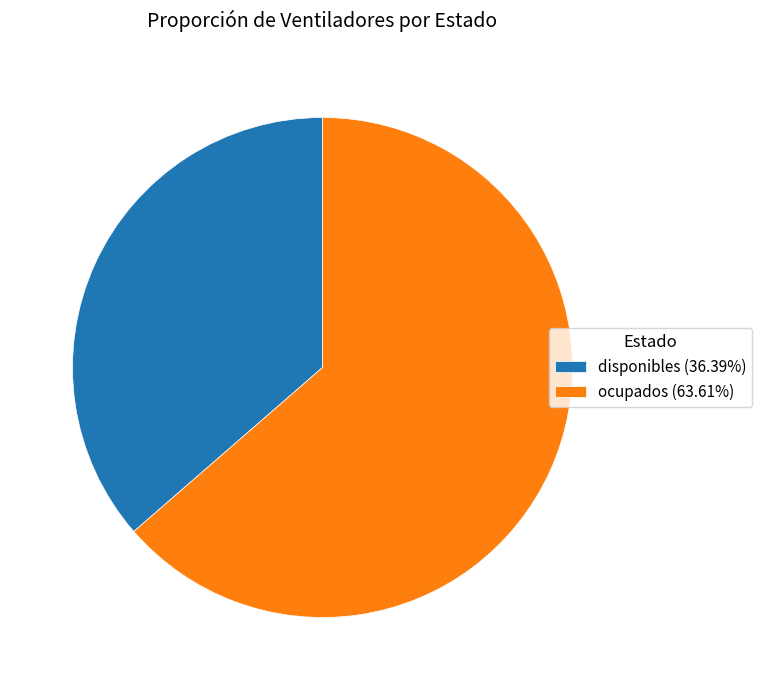

How many slices are in this pie chart?

2